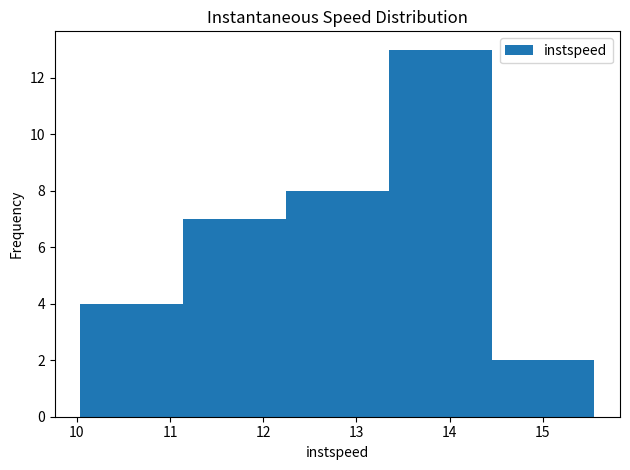

Reading left to right, transcribe this chart: for each bar, give the range it covers on the x-axis and its height. Neither the bar edges nor the heights are printed on the chart, so give them approximately, as read against the axes.

10.0 to 11.1: 4
11.1 to 12.2: 7
12.2 to 13.3: 8
13.3 to 14.5: 13
14.5 to 15.6: 2